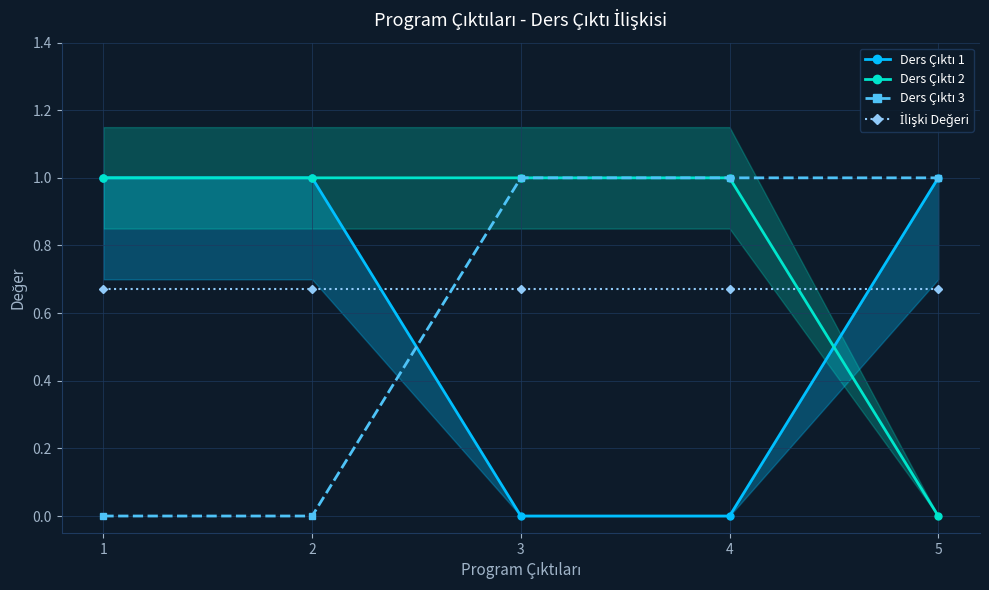

Which series changed the most between 1 and 2?

Ders Çıktı 1